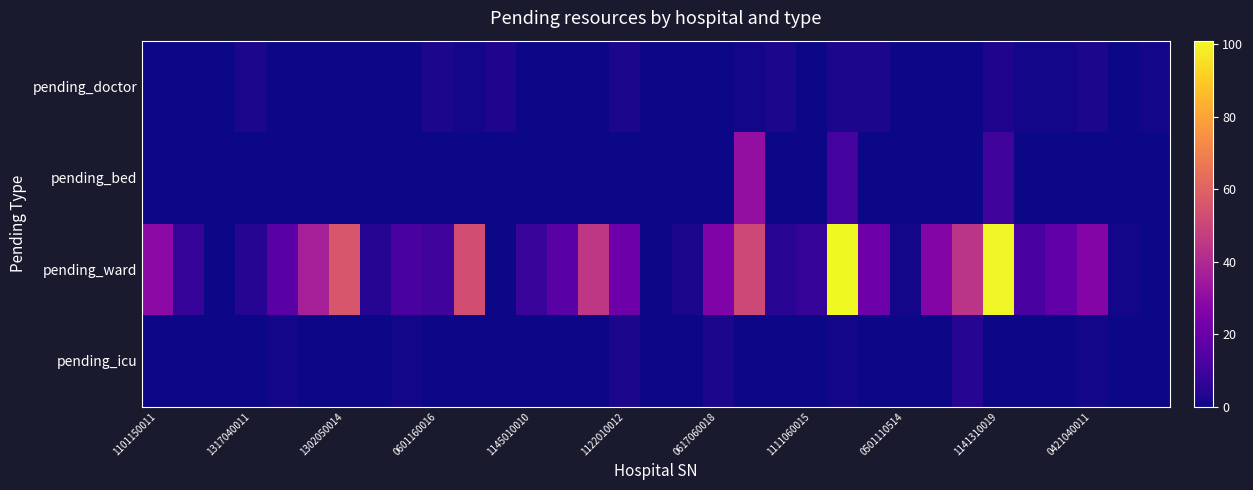

At which category does the chart reach its peak across all series?

22